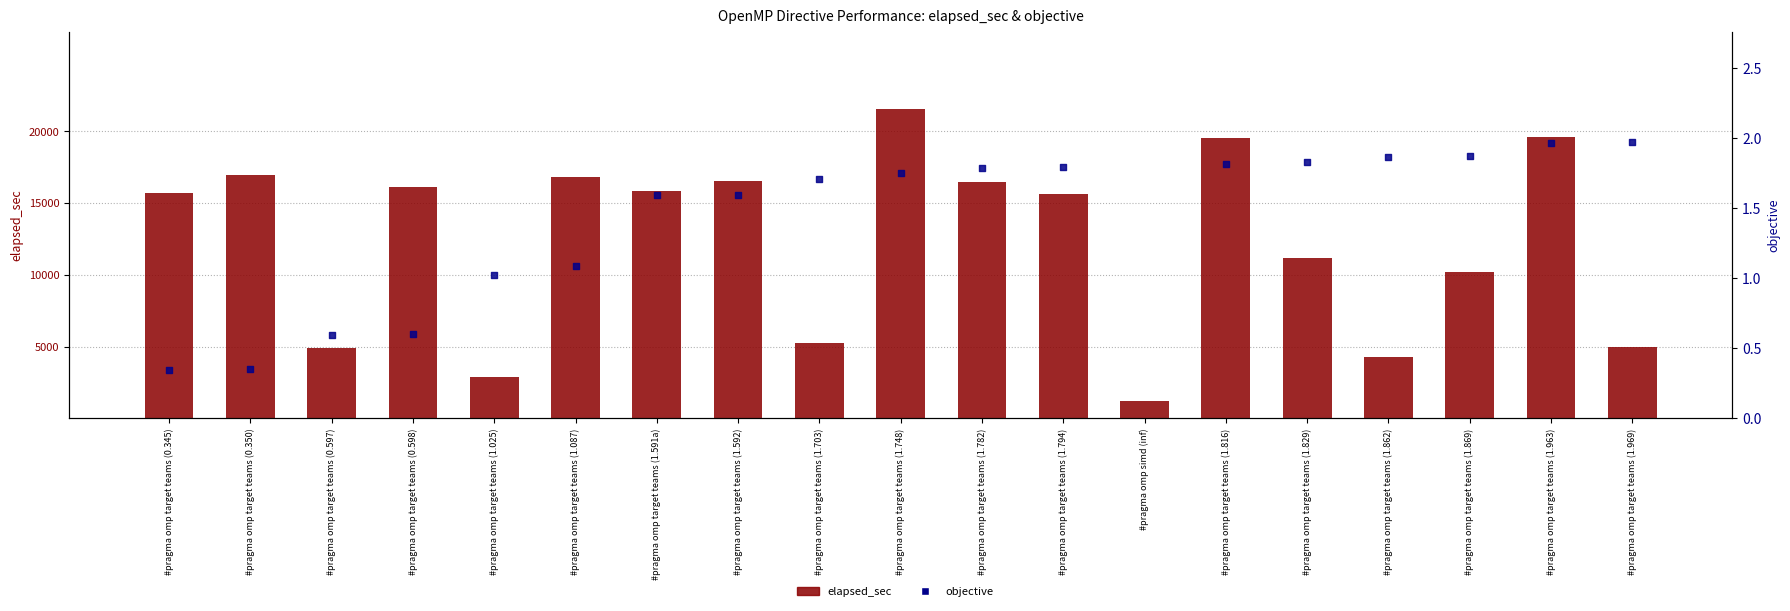

What is the change in value from #pragma omp target teams (0.598) to #pragma omp target teams (1.816)?

+3434.0